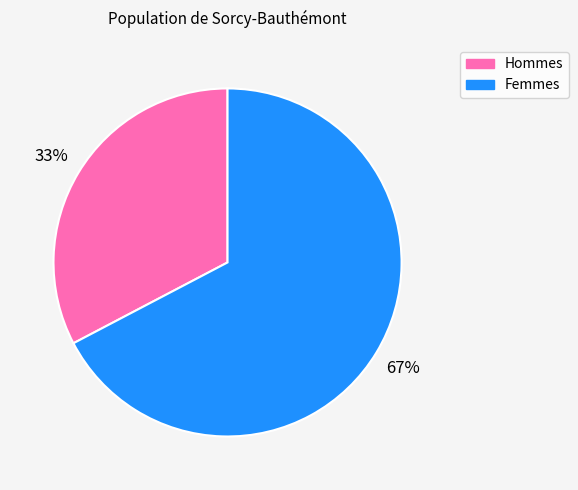

True or false: Hommes accounts for 45% of the total.

False